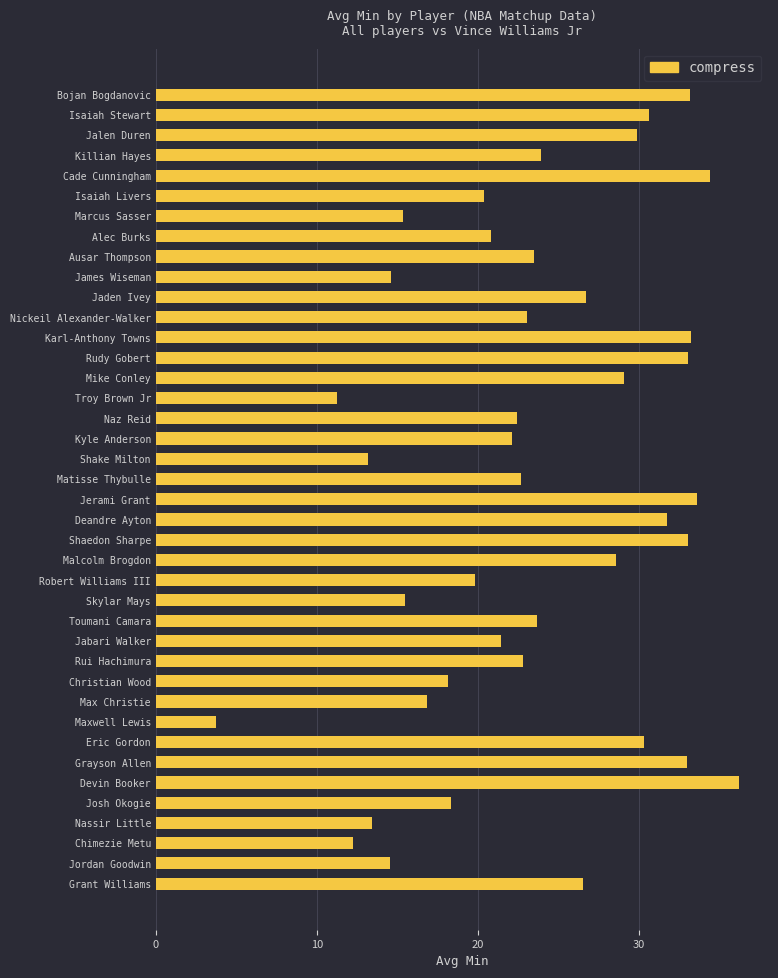

How many distinct data groups are displayed?

1